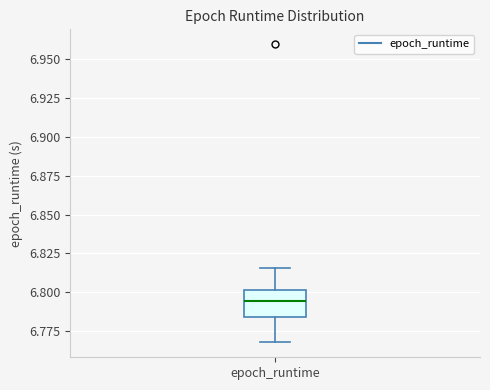

Transcribe this box plot: give where the median line is, the range the box spans, and where the two whiskers end, as read against the y-axis. The values are not printed on the chart, so give them approximately, as read against the axis.

median 6.795, box 6.785 to 6.800, whiskers 6.770 to 6.815